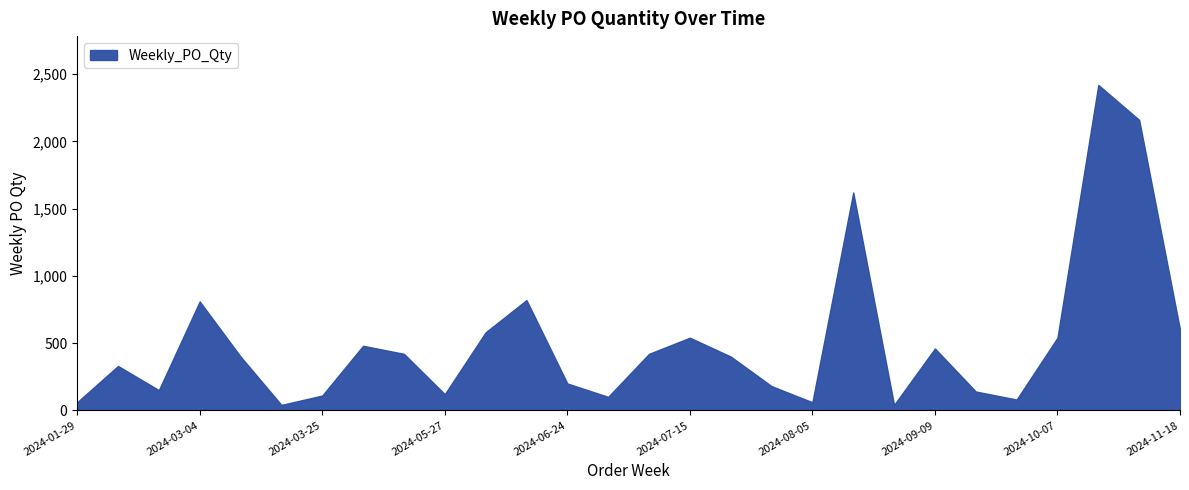

What is the sum of all values?

14280